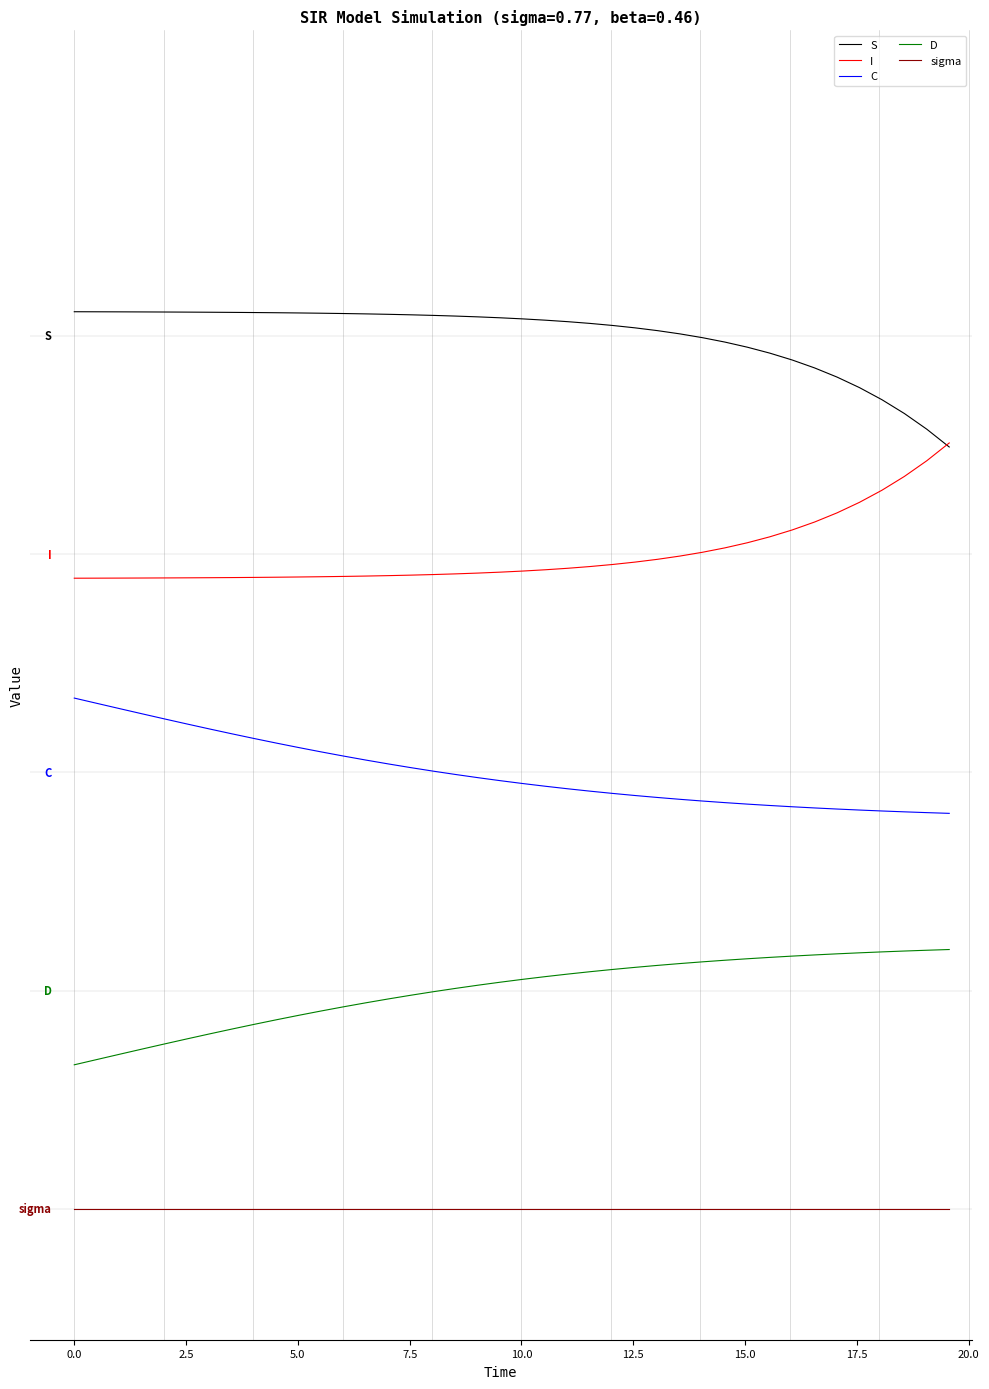

What are all the series names shown in the legend?

S, I, C, D, sigma